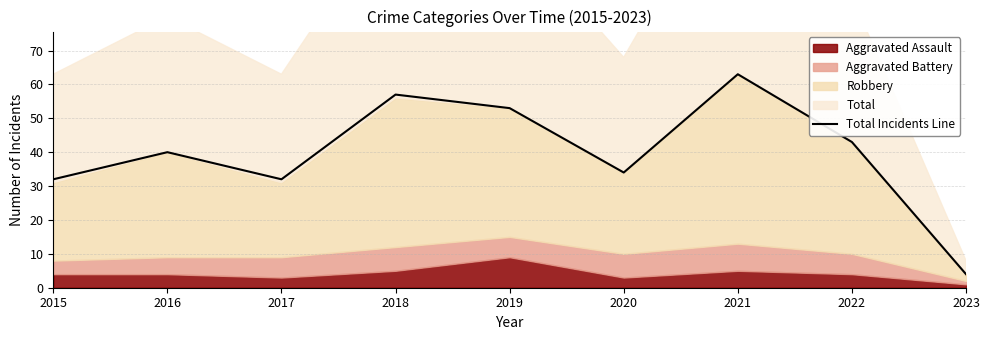

What is the difference between the second highest and second lowest values?

25